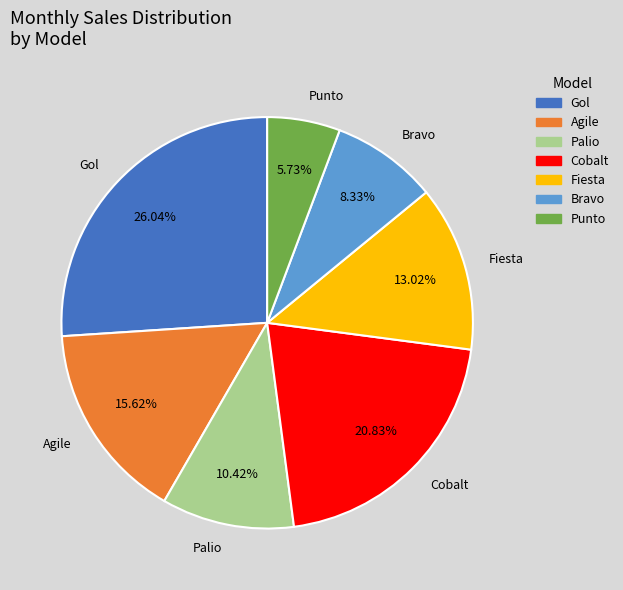

To the nearest percent, what percentage of the pie is Cobalt?

21%